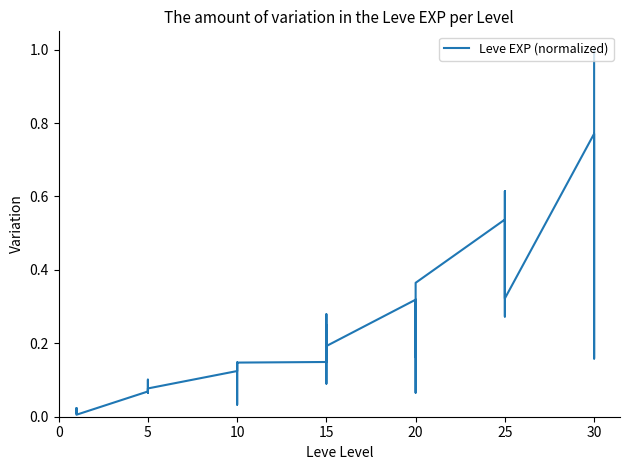

Read the value at 20.

0.3